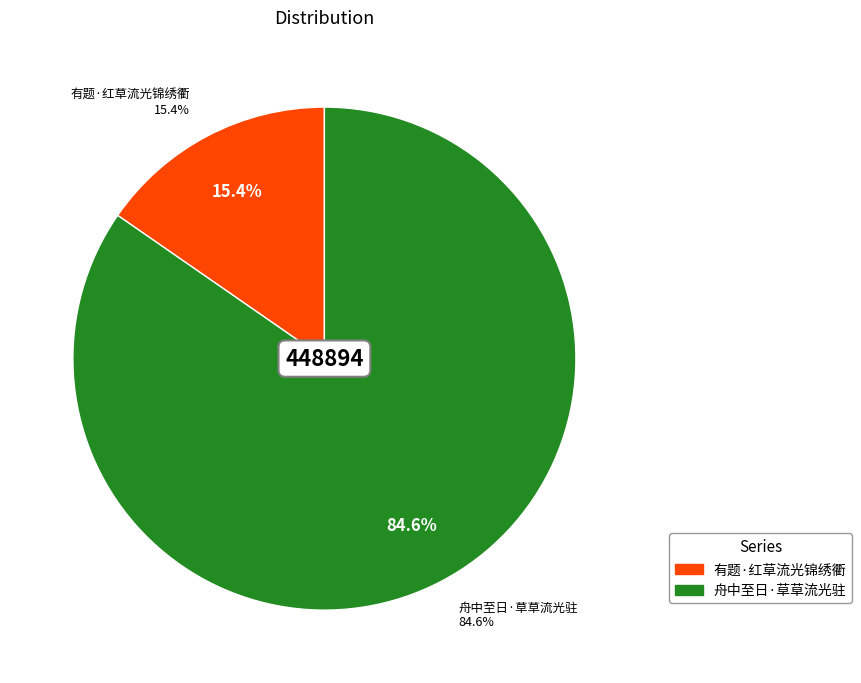

Is there a majority slice in this chart?

Yes